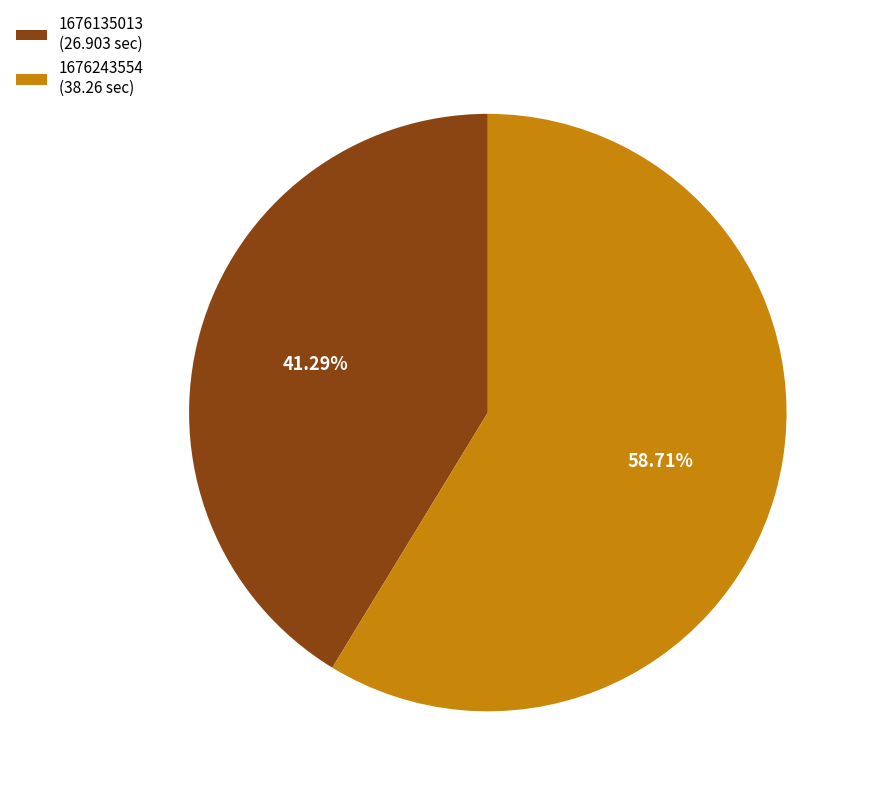

Does 1676135013 represent more than half of the total?

No